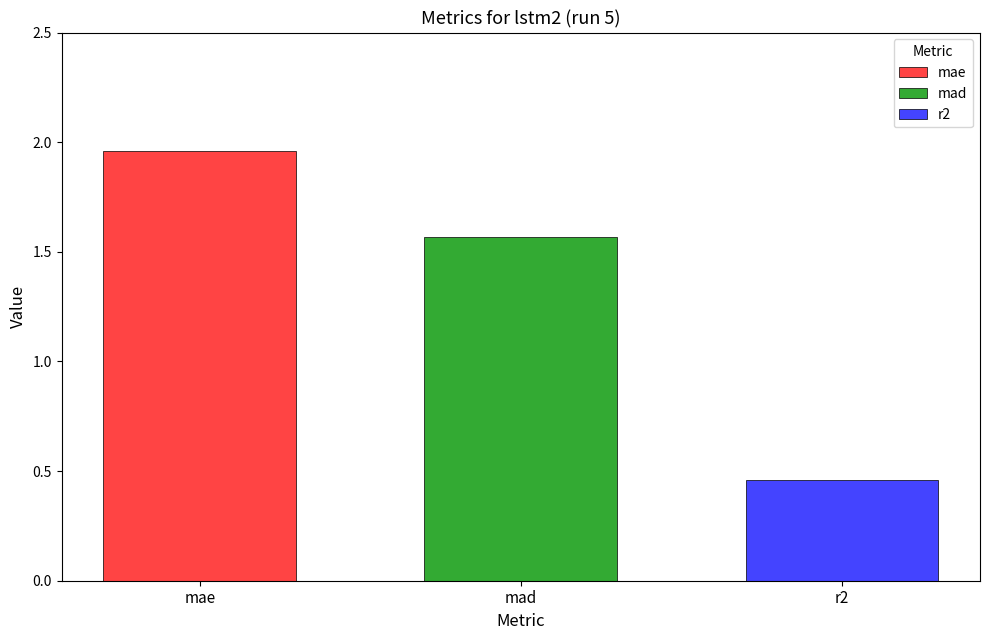

Is it true that mad equals 0.8 at mad?

False